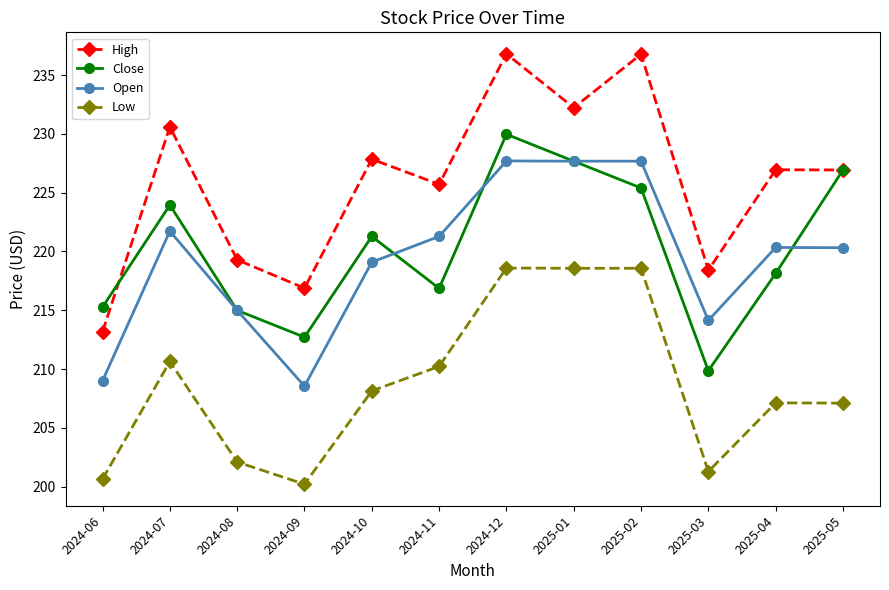

Is the value of Open at 2024-10 greater than the value of Low at 2024-08?

Yes